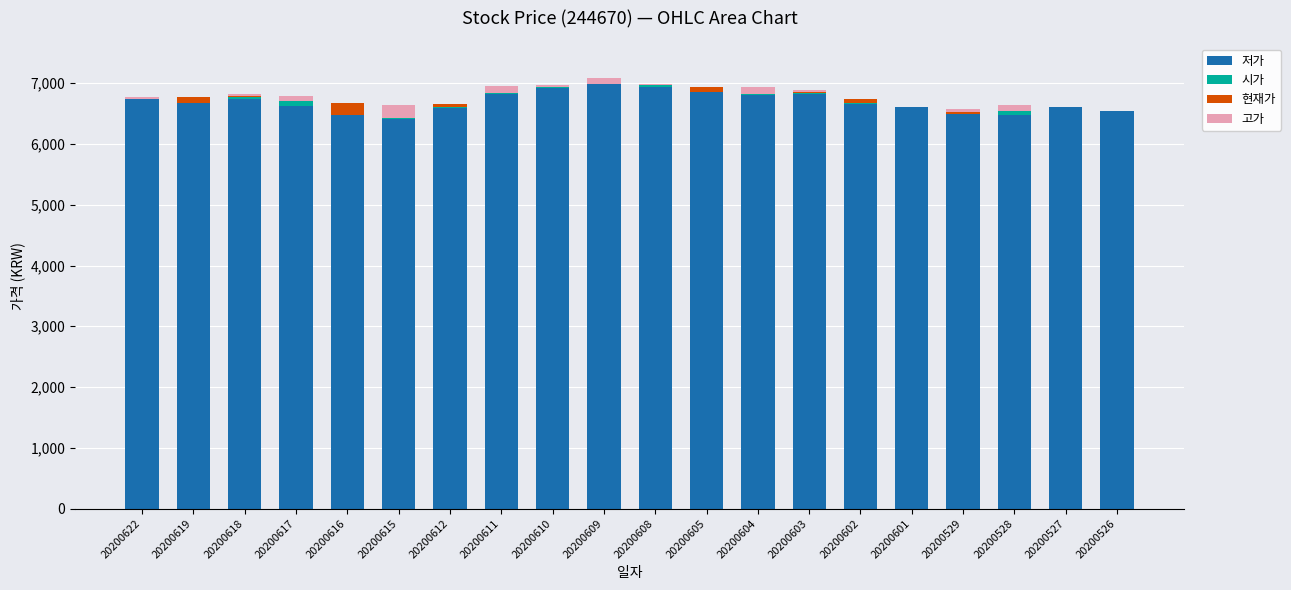

At which label is 저가 closest to 6697?

20200619